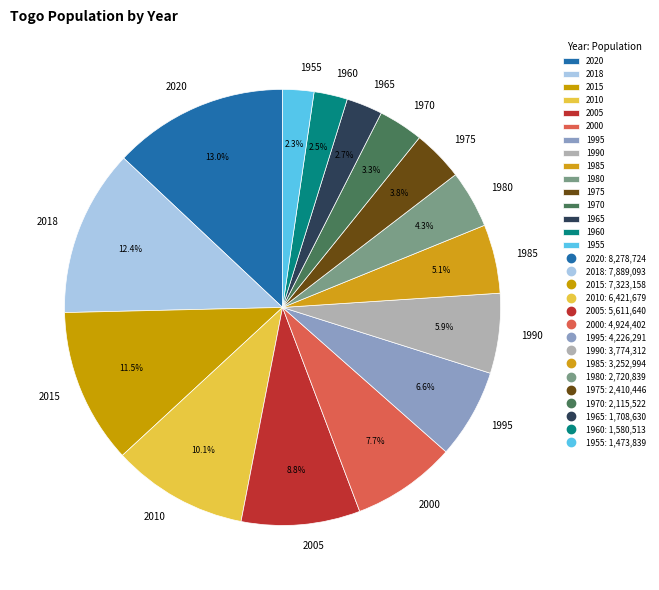

How much of the chart is everything except 1995?

93.4%